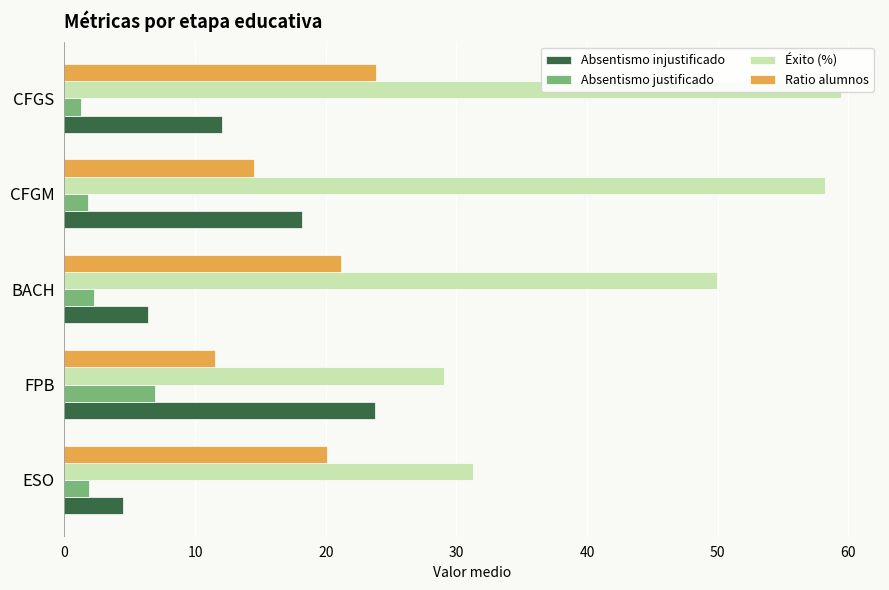

What is the difference between the second highest and second lowest values in the Ratio alumnos series?

6.7